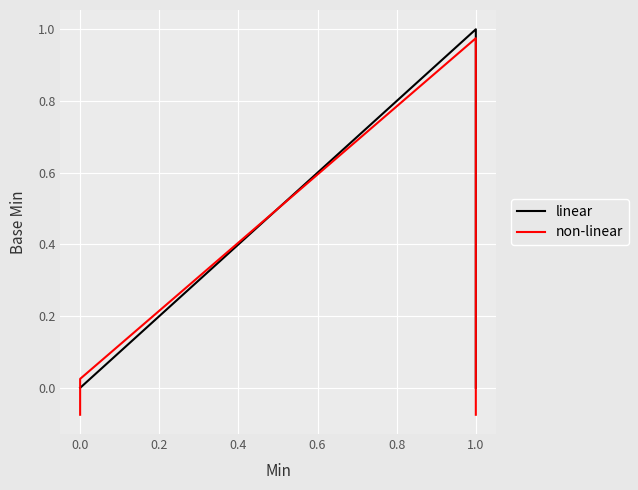

How many values in linear are above zero?

1